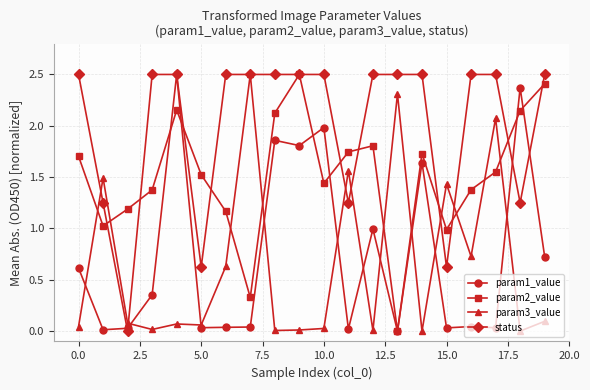

Which series has the largest total across all categories?

status